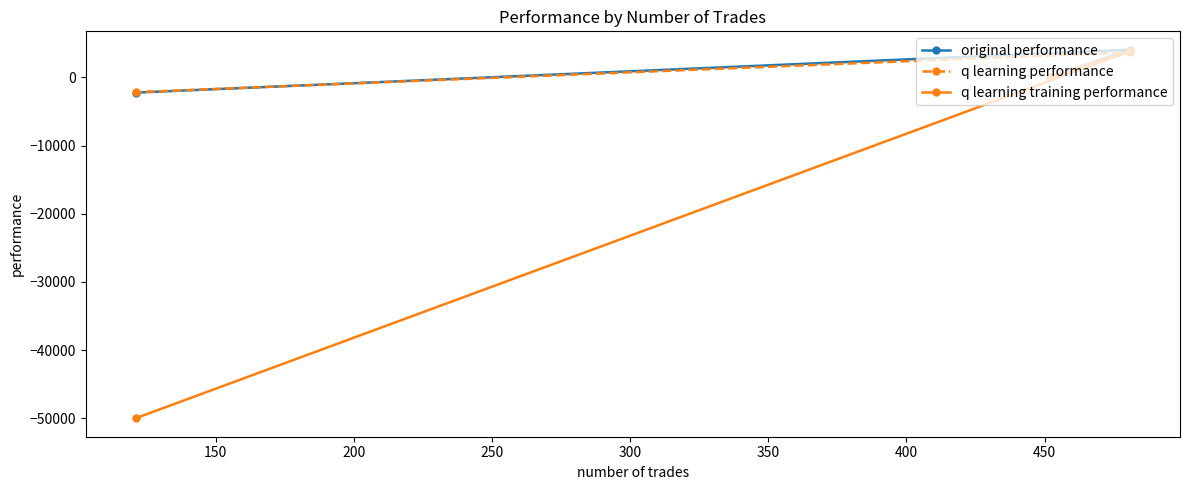

How many data points in q learning training performance are less than 50?

1